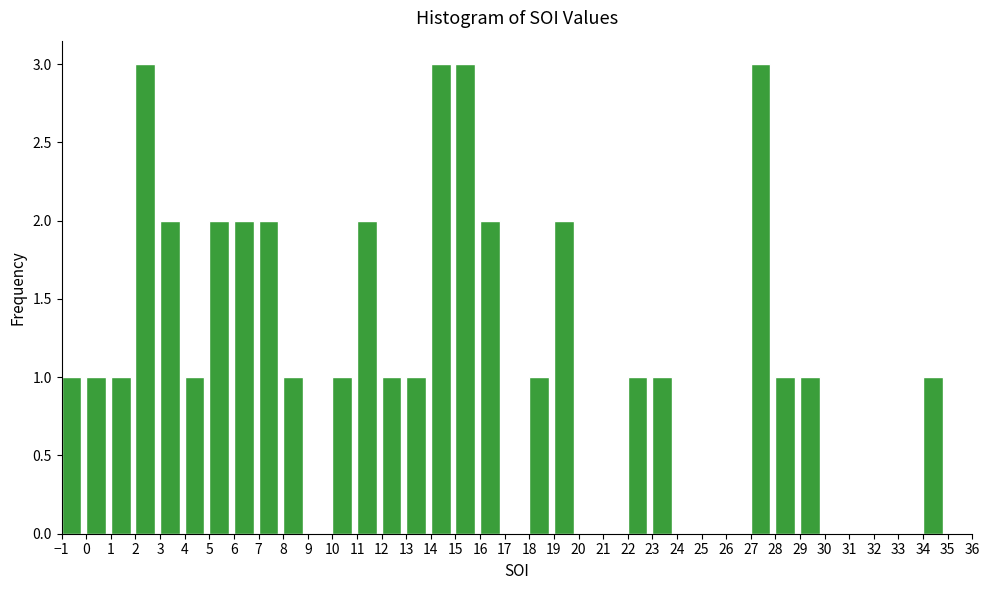

What is the height of the bar covering 29 to 30 on the x-axis? The values are not printed on the chart, so give them approximately, as read against the axis.

1